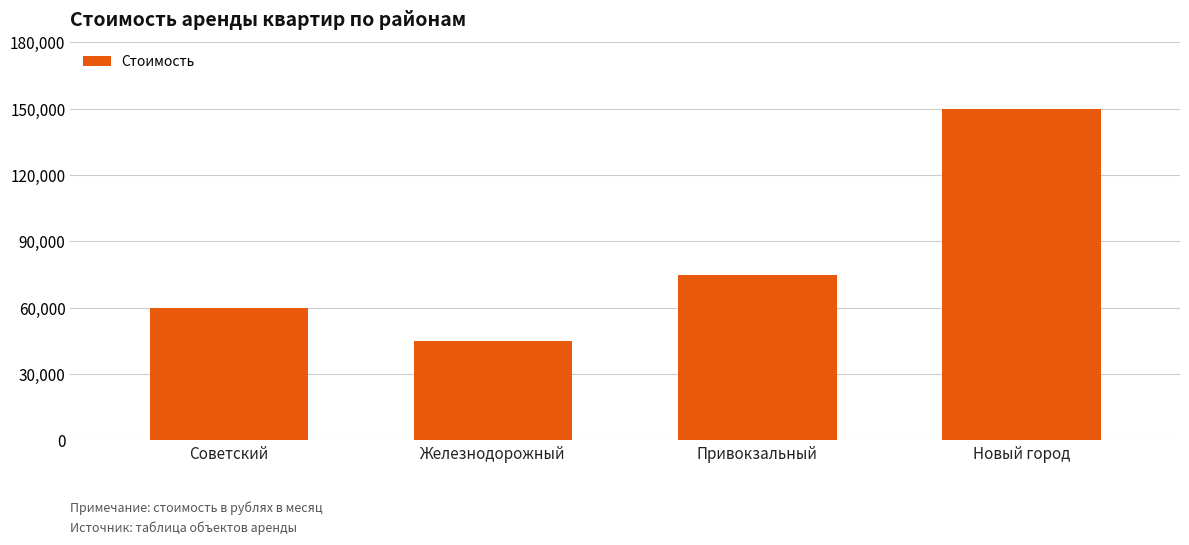

Rank the categories by value from lowest to highest.

Железнодорожный, Советский, Привокзальный, Новый город